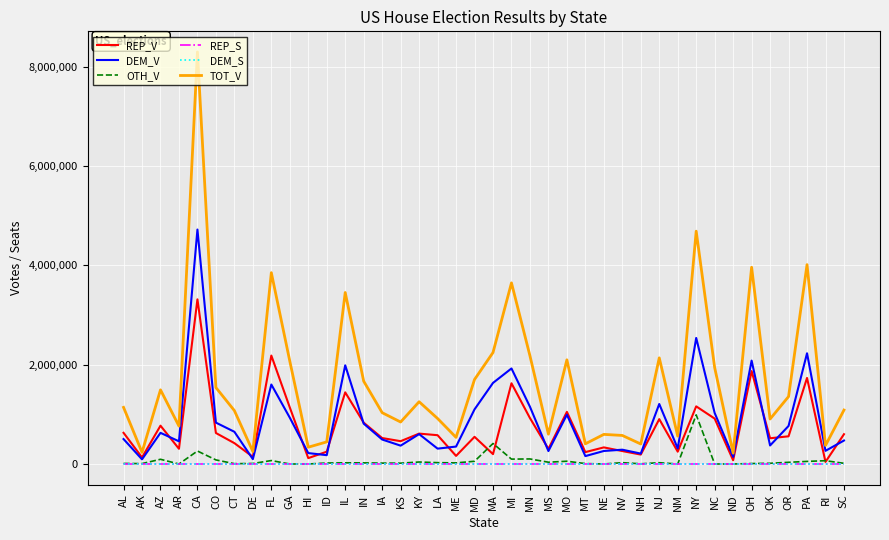

At which category is the sum across all series the highest?

CA